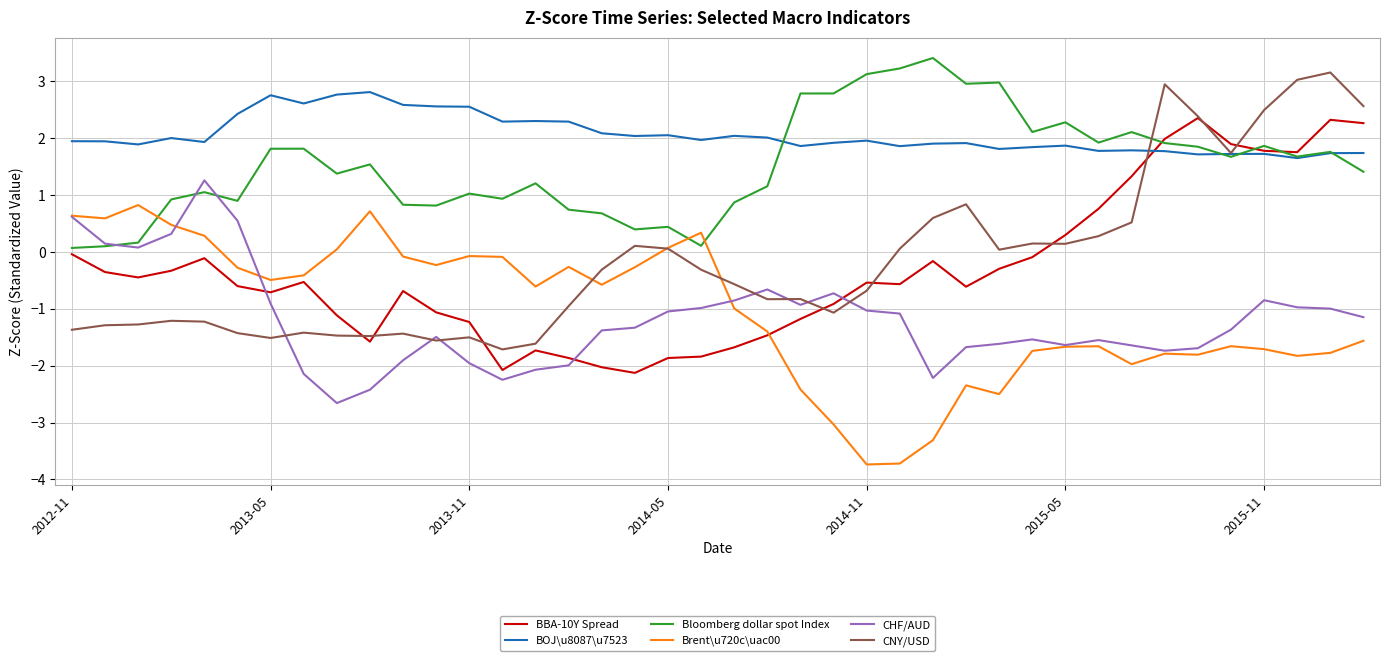

Which series has the largest total across all categories?

BOJ\u8087\u7523